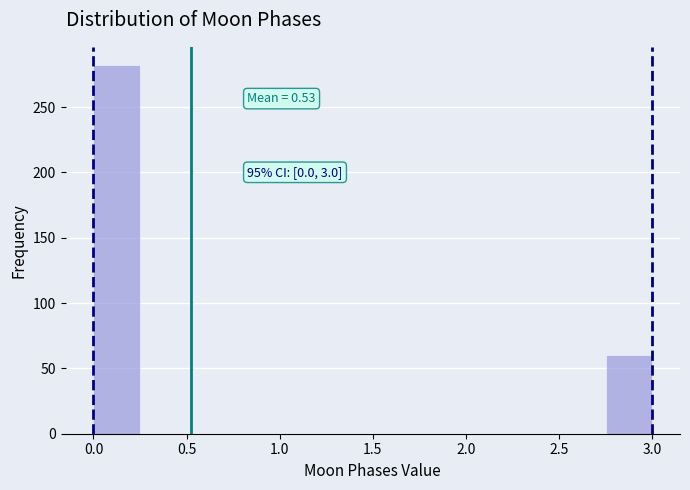

Which range on the x-axis has the tallest bar?

0.00 to 0.25